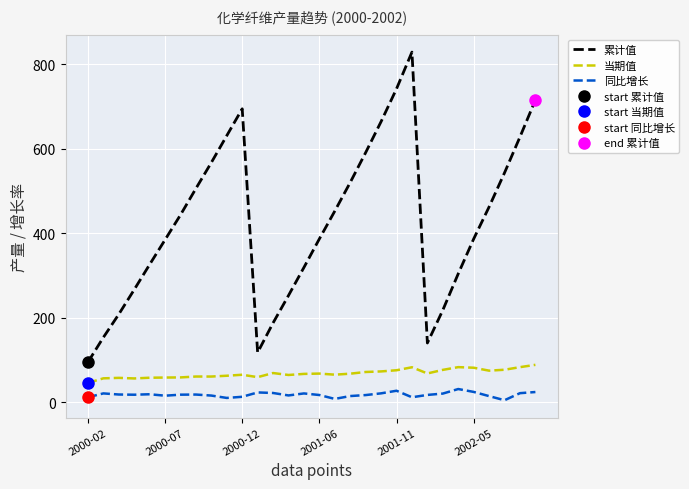

Is the value of 当期值 at 7 greater than the value of 同比增长 at 21?

Yes